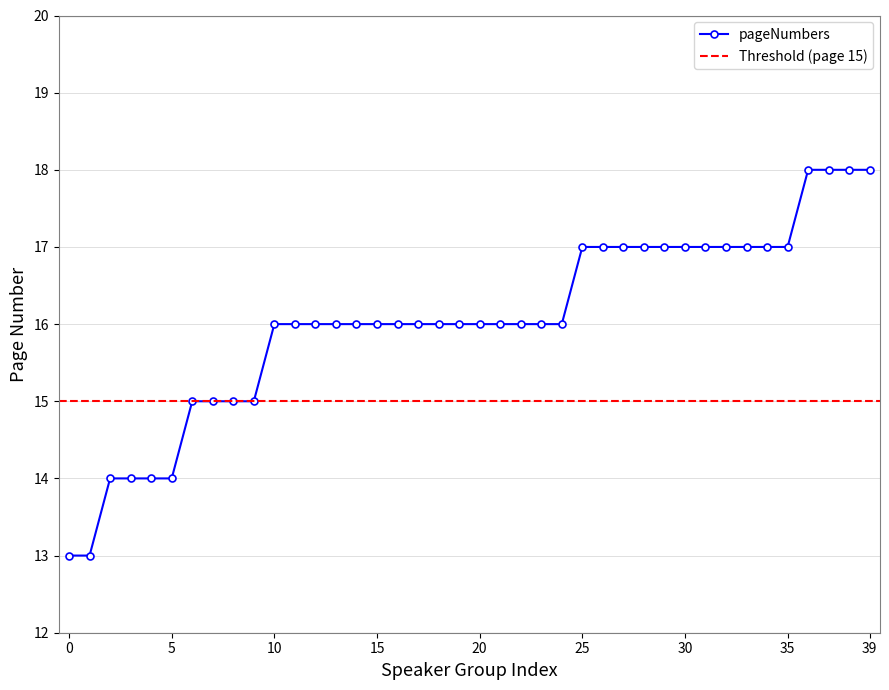

What is the difference between the maximum and minimum values?

5